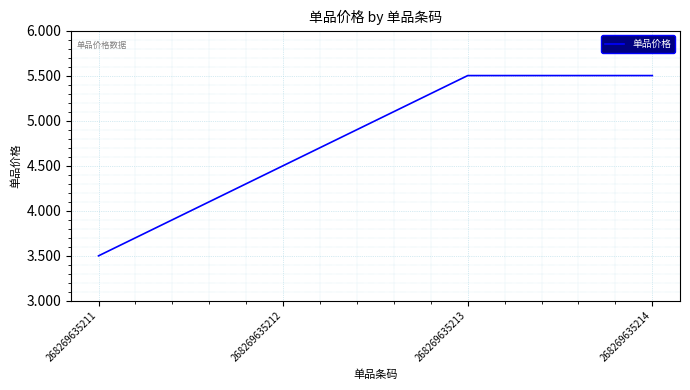

True or false: the data has more than 2 interior local peaks.

False